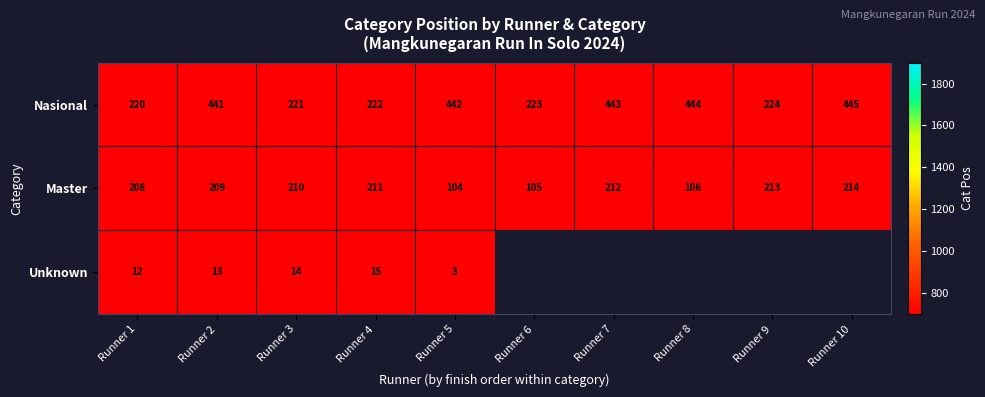

What value does the Nasional series have at Runner 3?

221